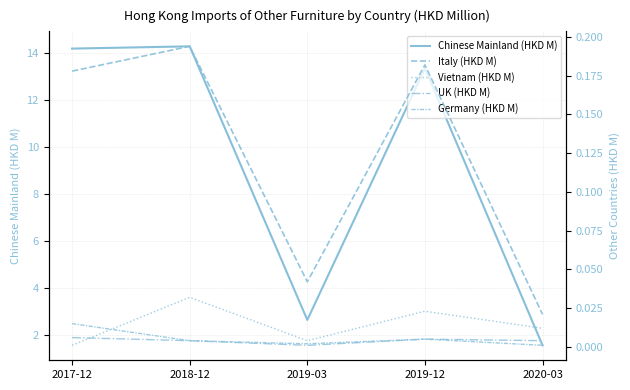

What are all the series names shown in the legend?

Chinese Mainland (HKD M), Italy (HKD M), Vietnam (HKD M), UK (HKD M), Germany (HKD M)